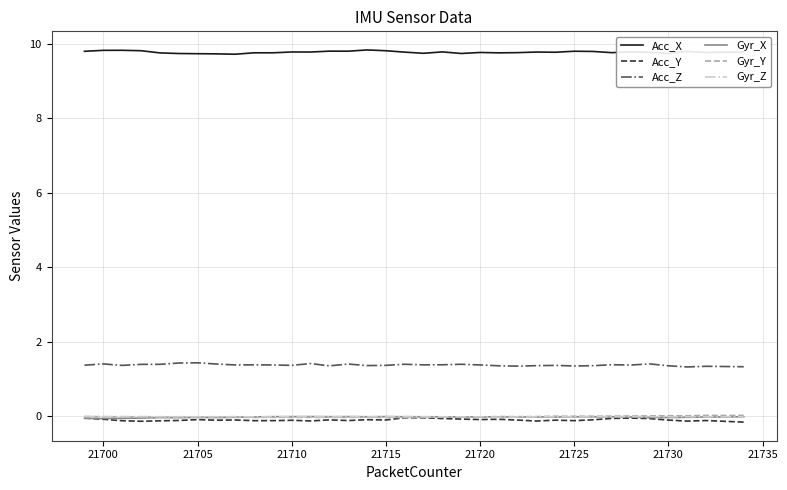

True or false: Gyr_X and Acc_Z intersect in this chart.

False